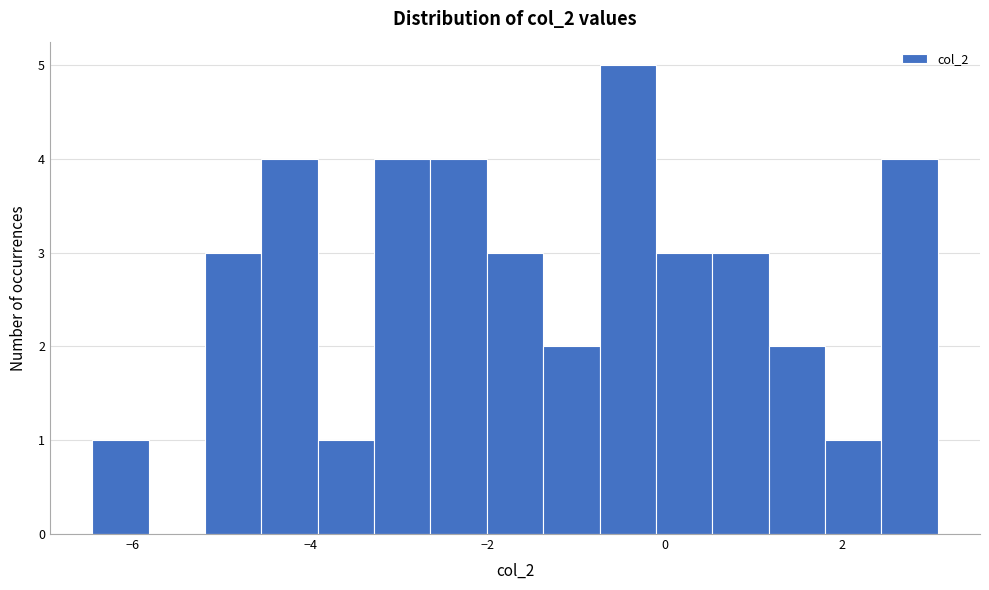

Read against the x-axis, roughly where is the centre of the tallest bar?

-0.4